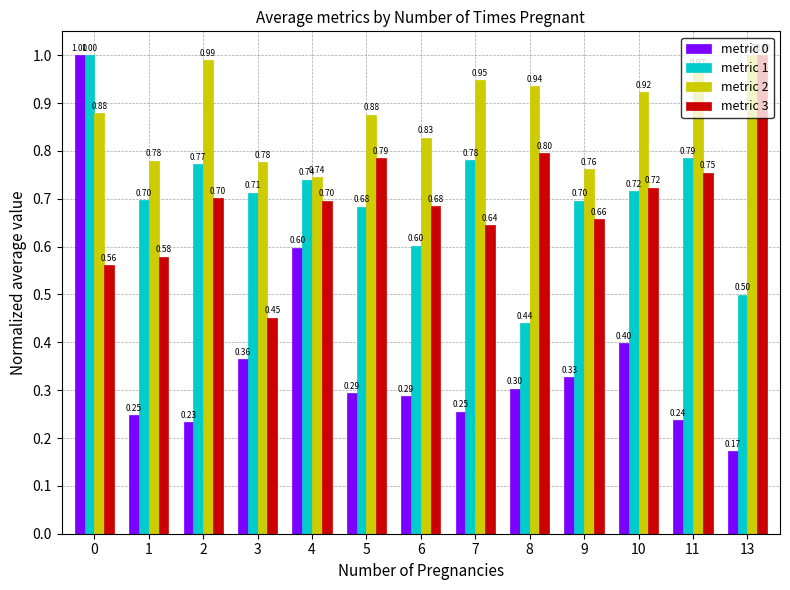

At how many categories does at least one series exceed 0?

13